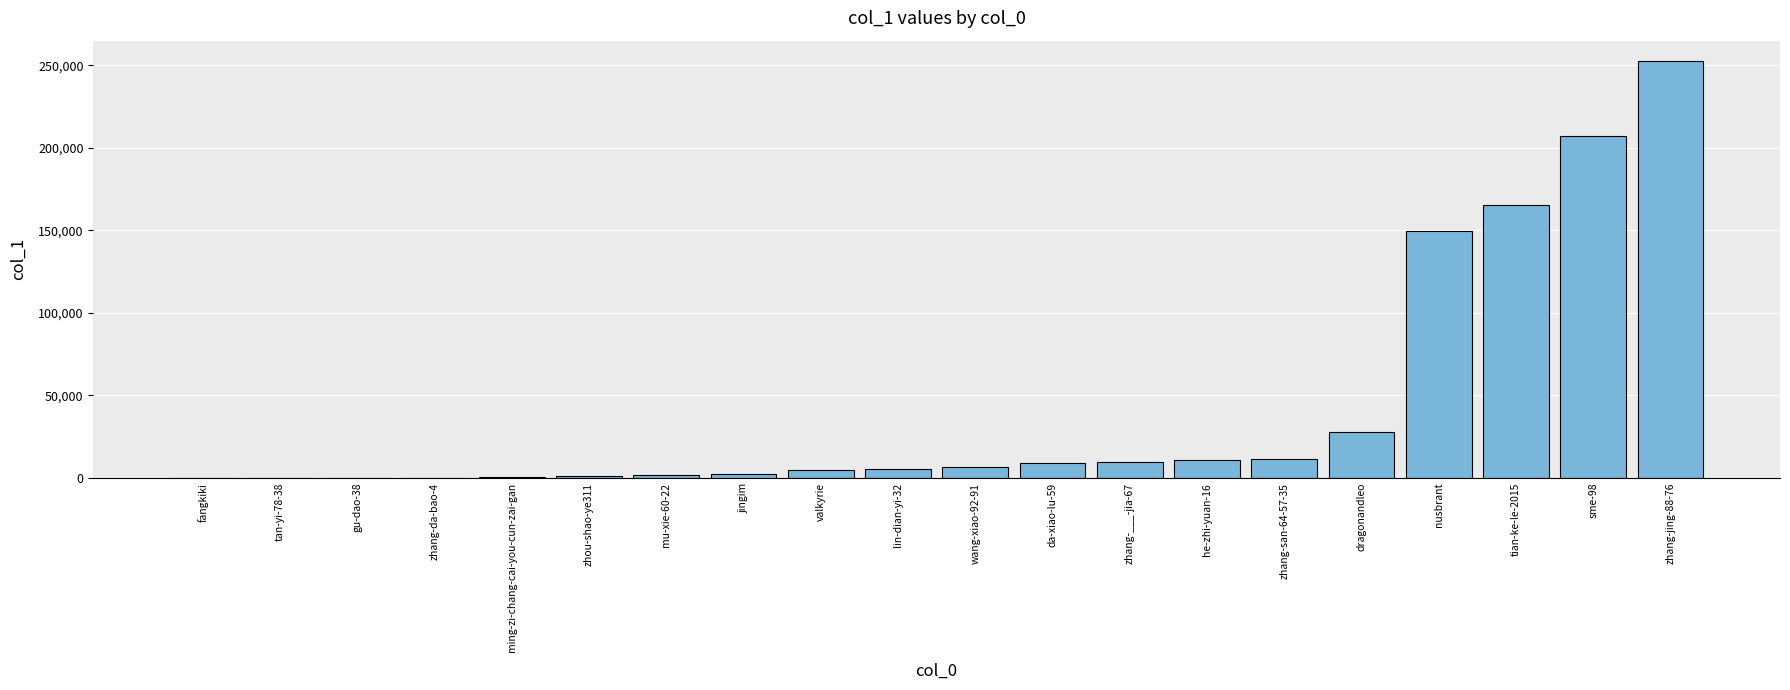

Which category has the highest value across all series?

zhang-jing-88-76